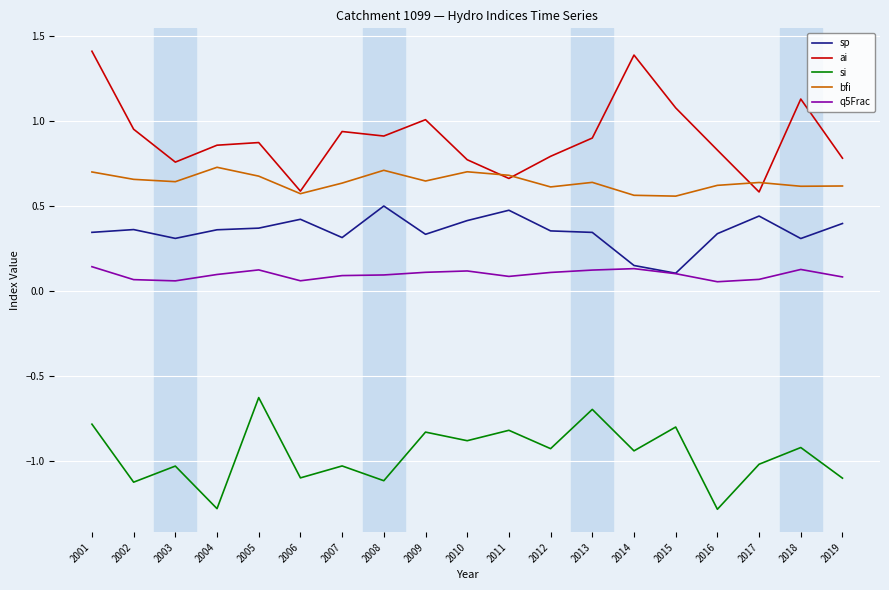

Is it true that si equals -1.1 at 2019?

True